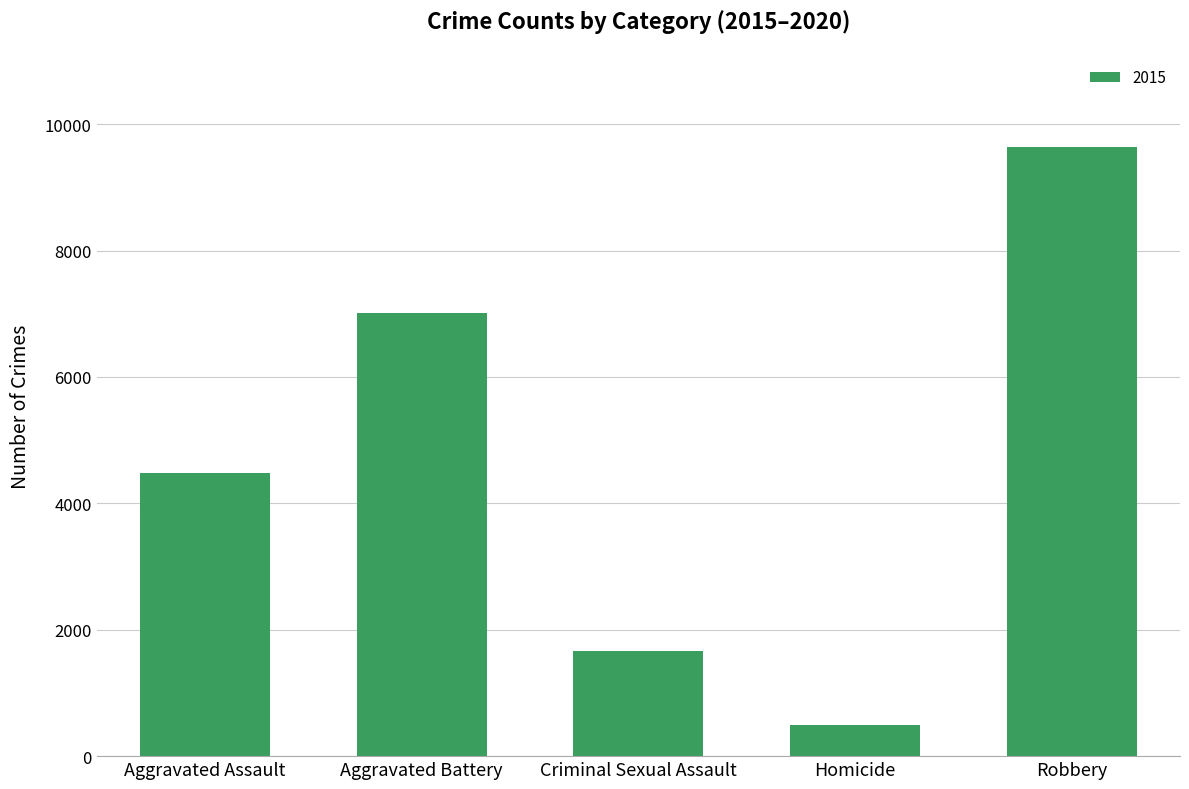

List the labels in order of value, smallest first.

Homicide, Criminal Sexual Assault, Aggravated Assault, Aggravated Battery, Robbery